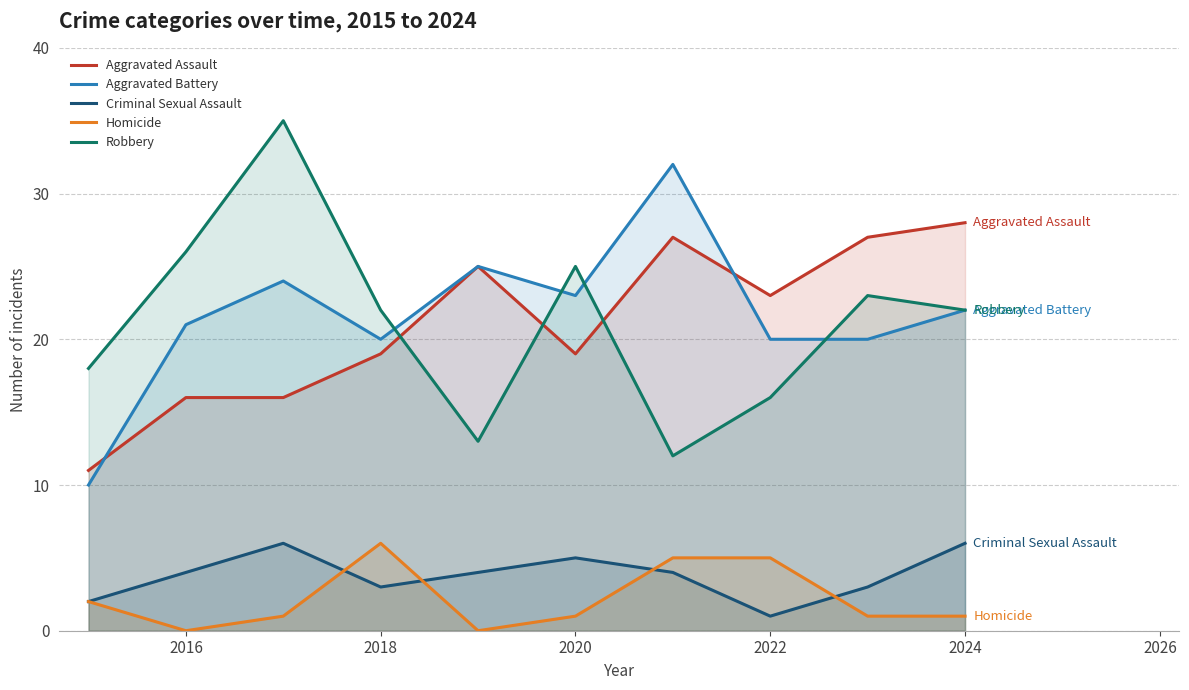

How many data points in Aggravated Battery are above 22?

4